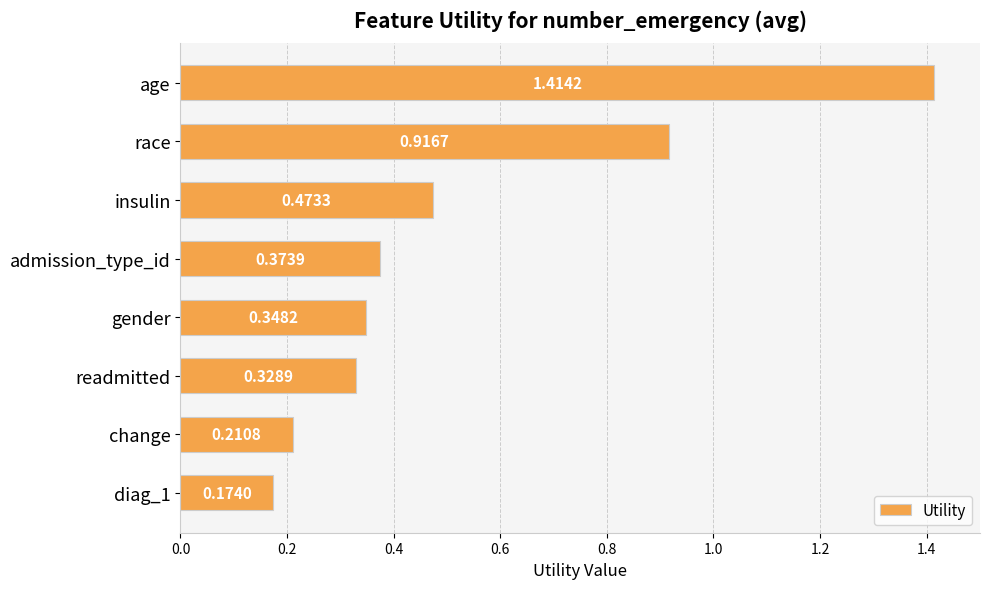

How many bars are there in total?

8